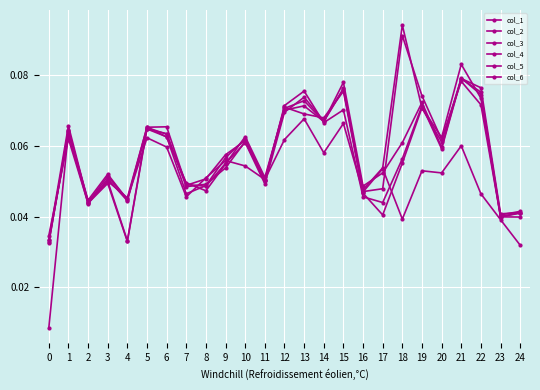

How many lines are shown in the chart?

6